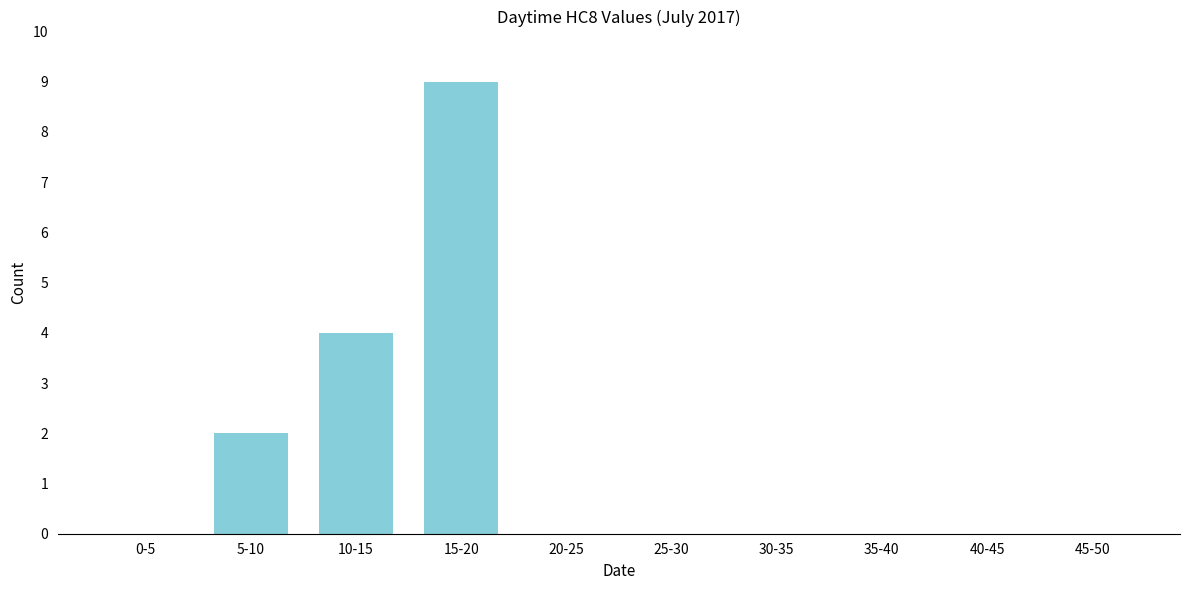

At which label is the value closest to 4?

10-15